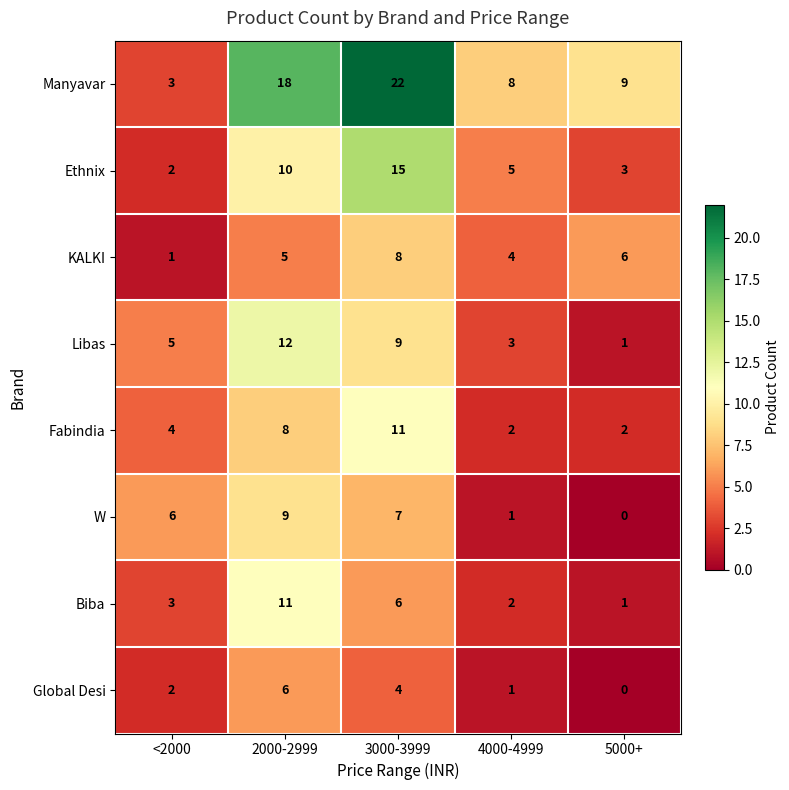

At which category does the chart reach its peak across all series?

3000-3999